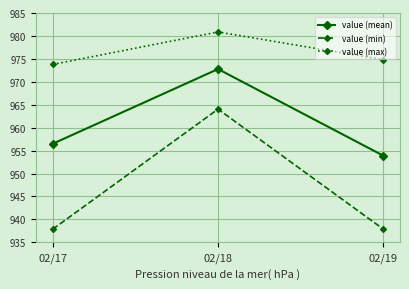

What value does the value (max) series have at 02/17?

97378.0